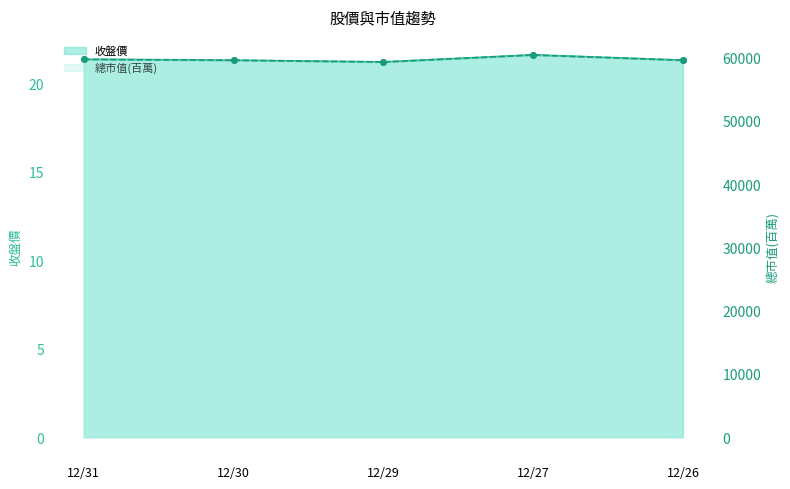

Rank the series at 12/30 from highest to lowest value.

總市值(百萬), 收盤價